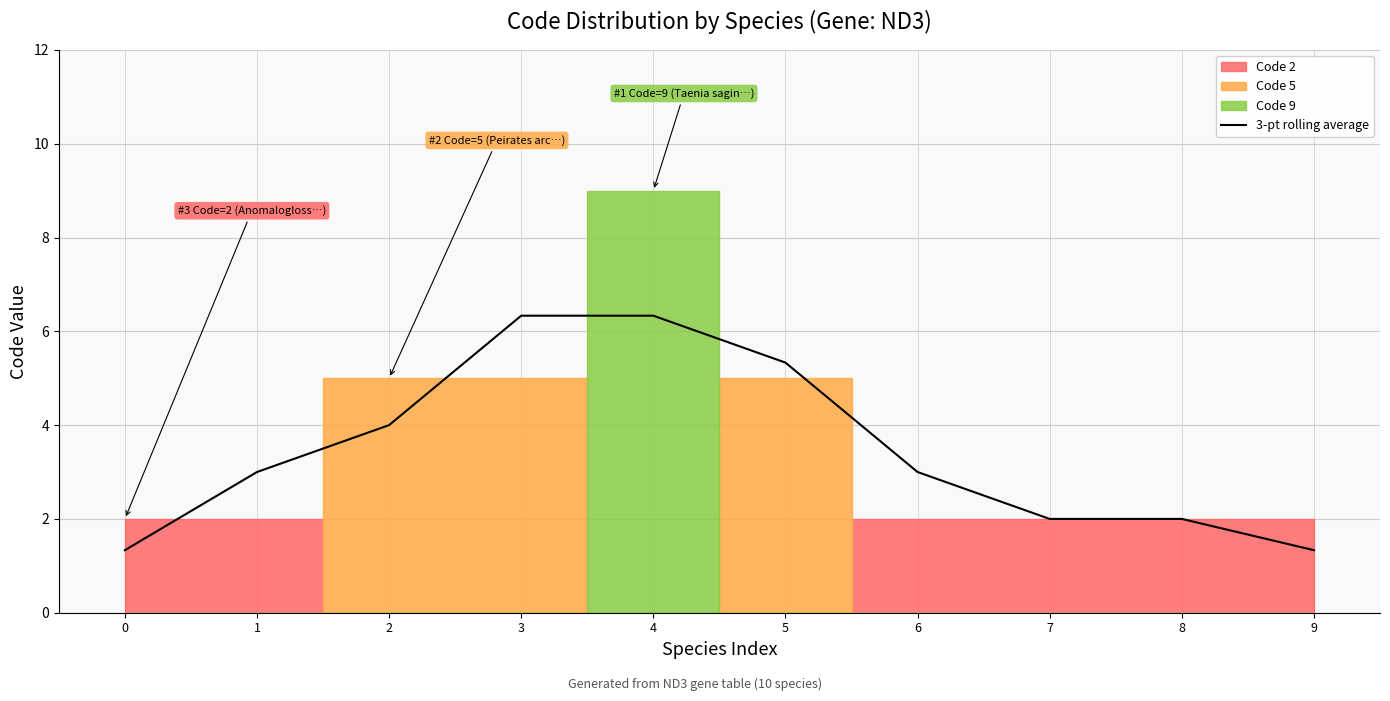

List the labels in order of value, largest first.

3, 4, 5, 2, 1, 6, 7, 8, 0, 9